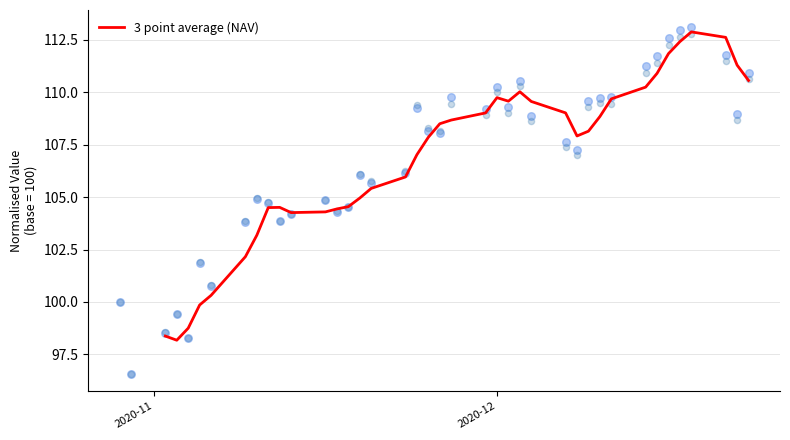

What is the minimum value for 3 point average (NAV)?

98.2